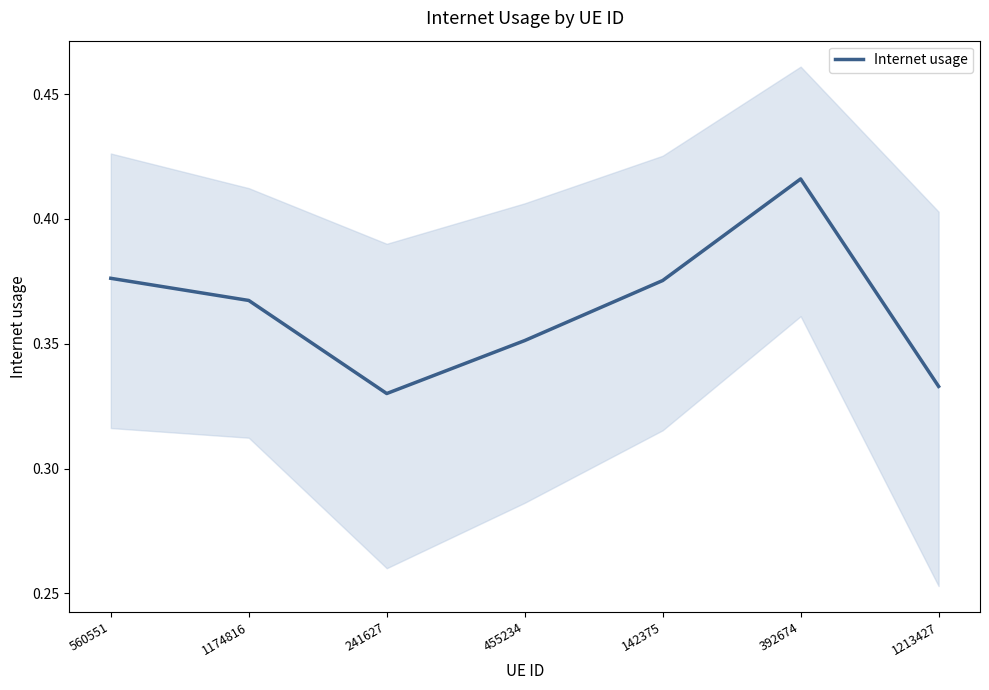

Reading left to right, extract all data points from this chart.

560551=0.4	1174816=0.4	241627=0.3	455234=0.4	142375=0.4	392674=0.4	1213427=0.3